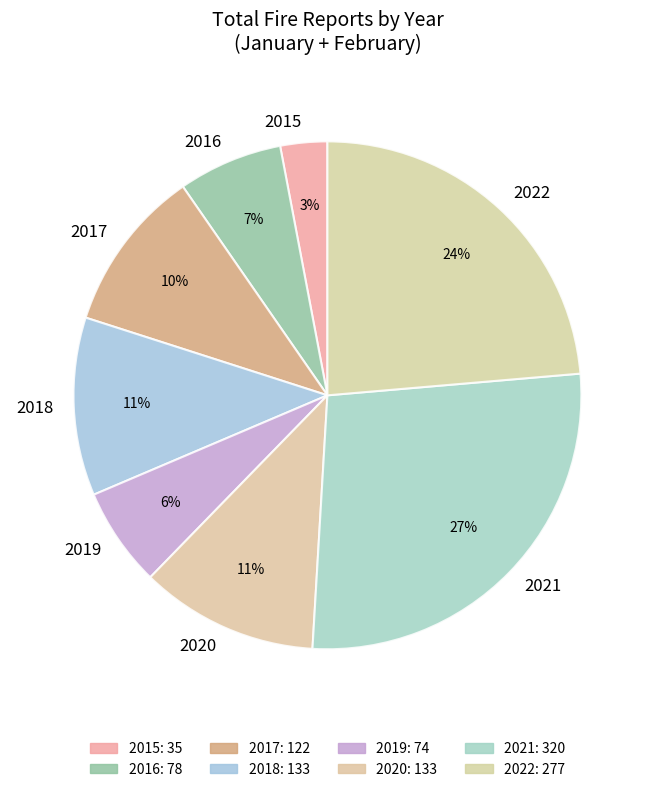

Does 2019 represent more than half of the total?

No